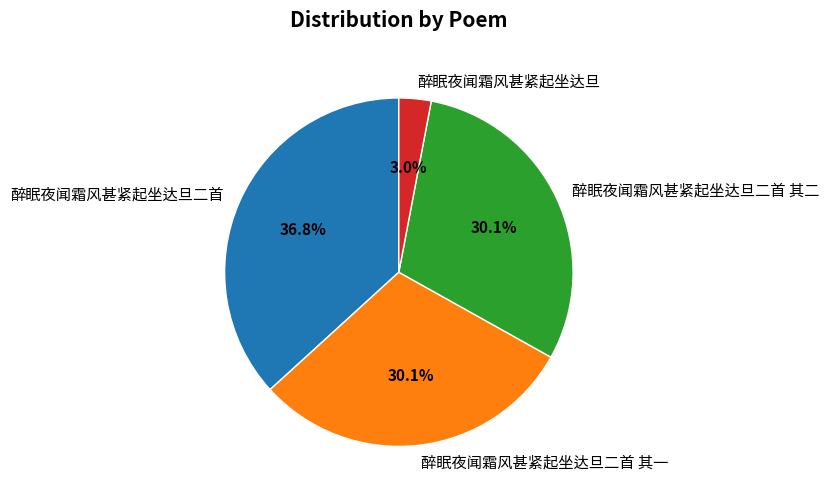

Which category has the smallest portion of the pie?

醉眠夜闻霜风甚紧起坐达旦